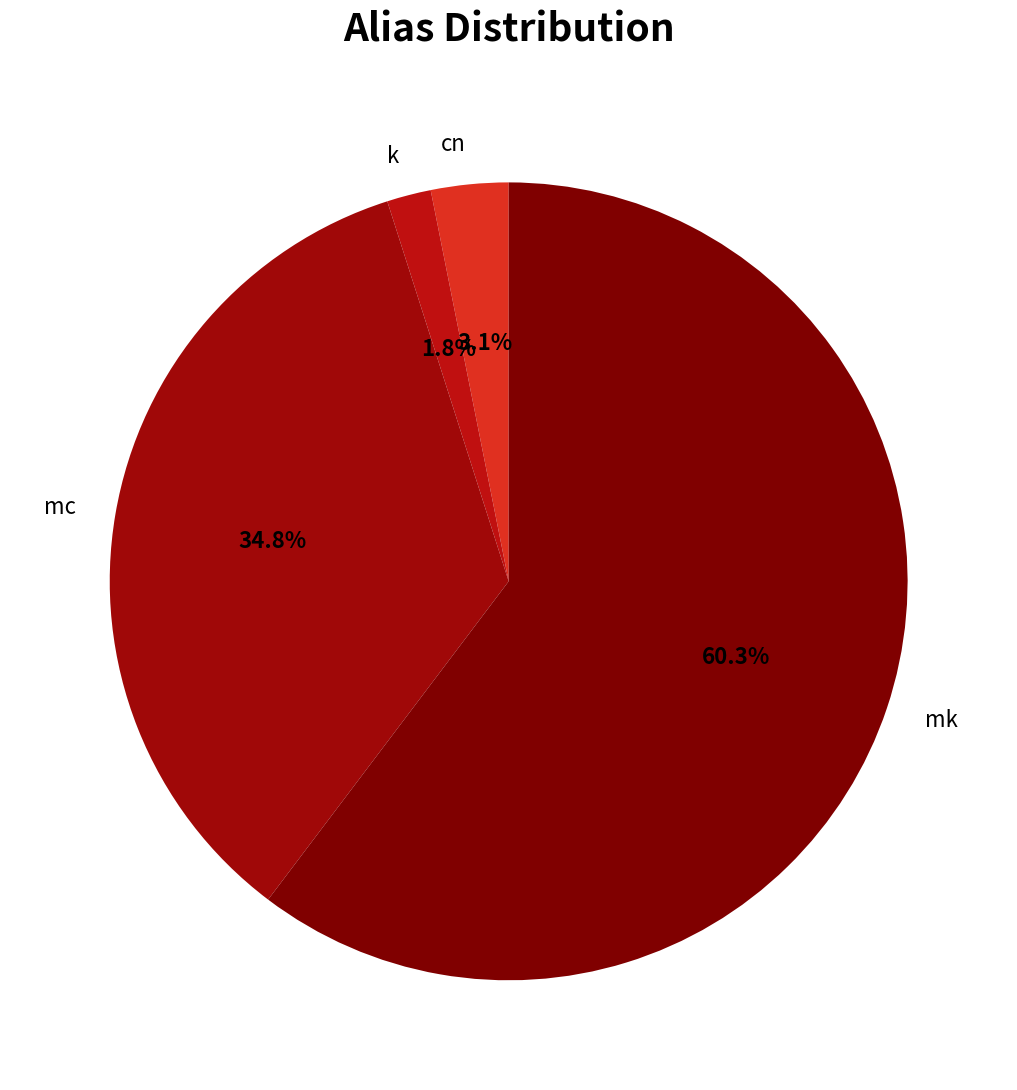

Rank the categories by value from highest to lowest.

mk, mc, cn, k